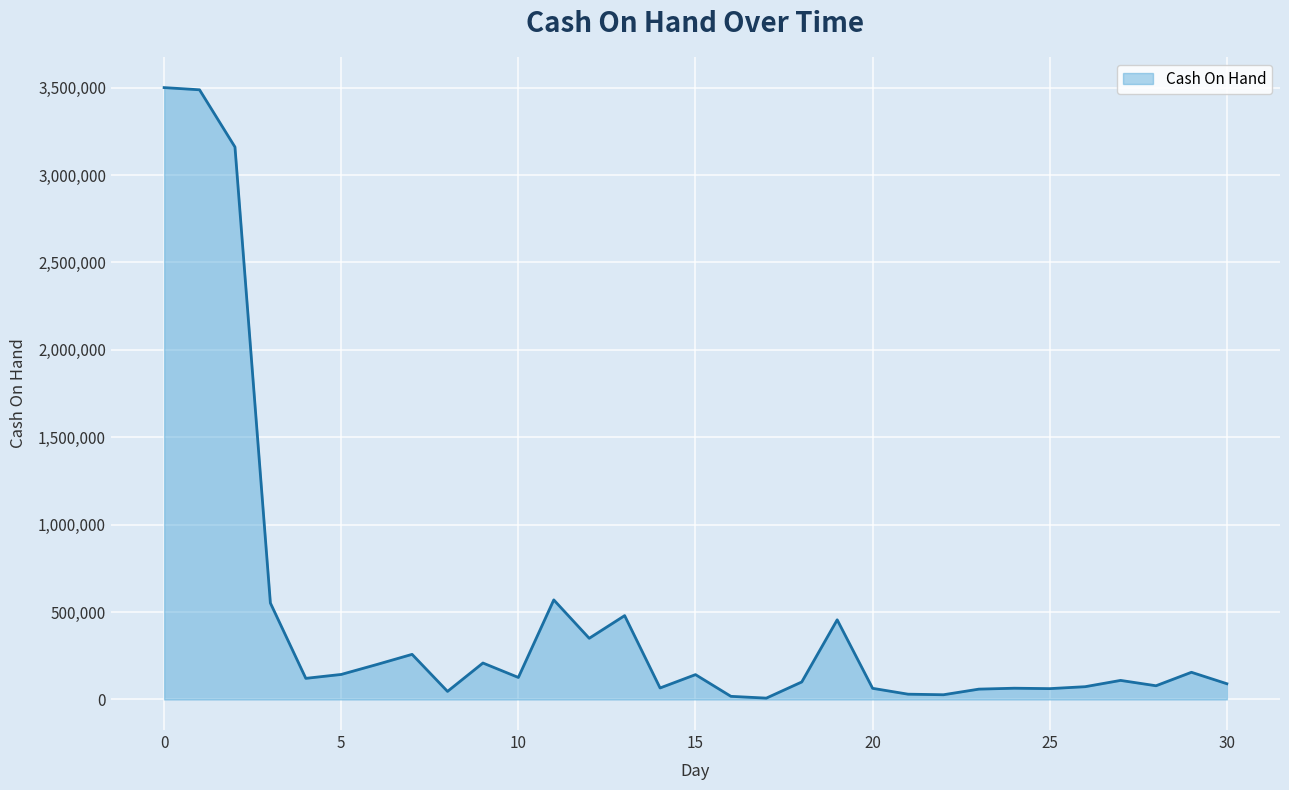

What is the maximum value shown in the chart?

3500000